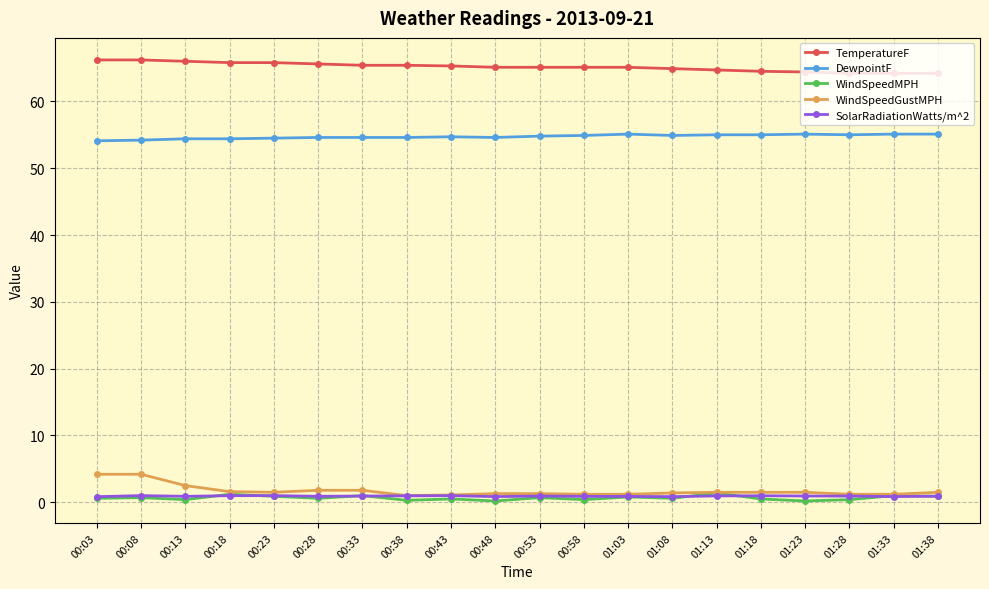

True or false: TemperatureF and SolarRadiationWatts/m^2 cross at least once.

False